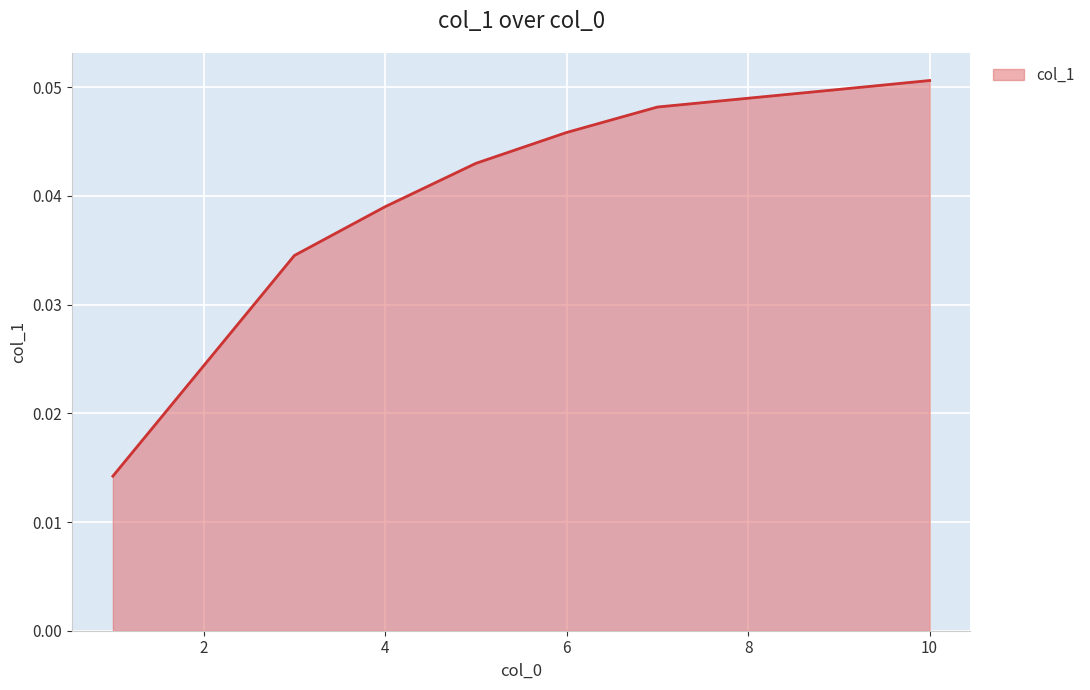

Is this an area chart (filled region under the line)?

Yes